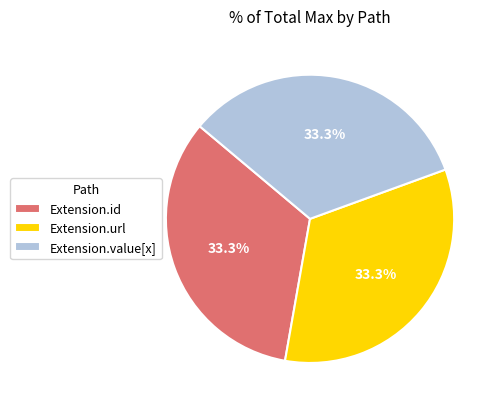

To the nearest percent, what is the difference between the Extension.url and Extension.value[x] slice percentages?

0%